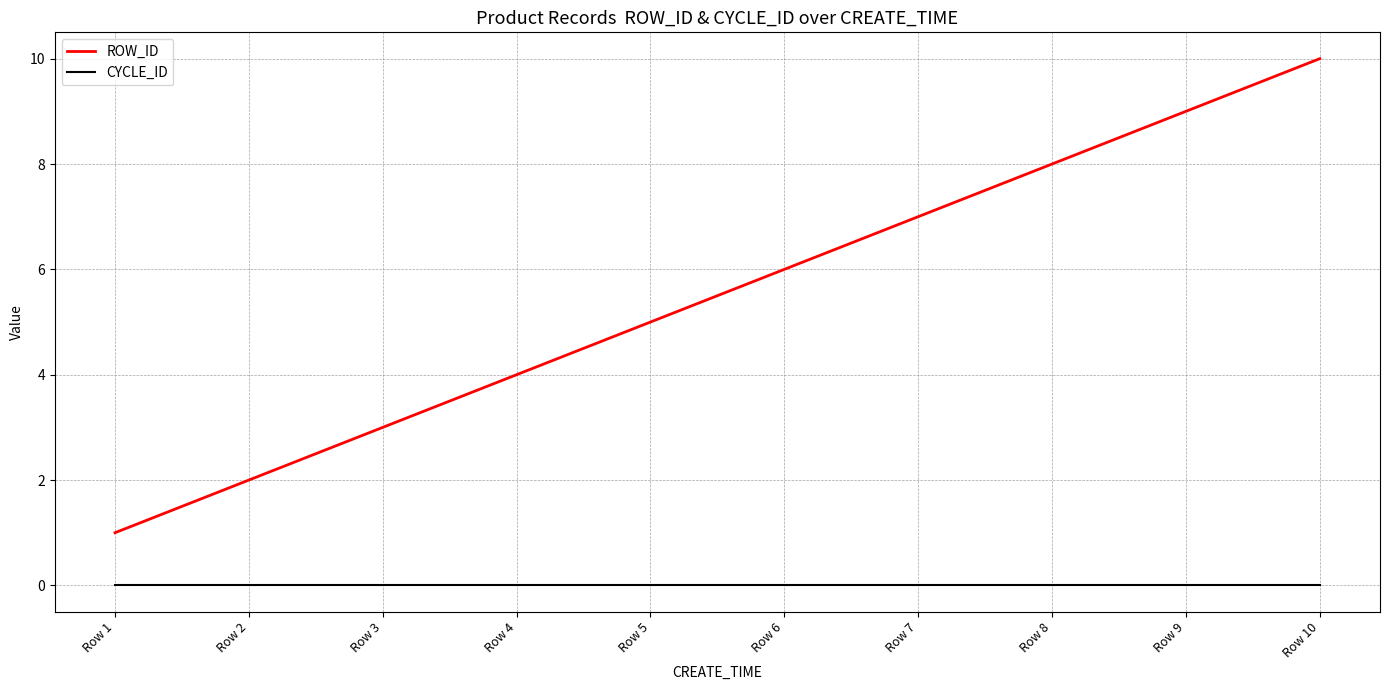

What is the total value across all series at Row 1?

1